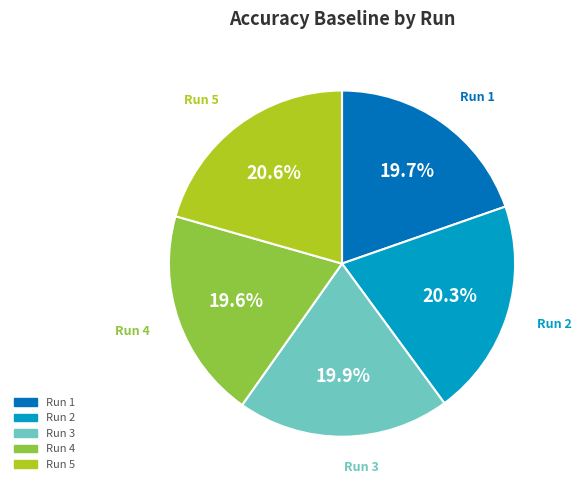

Does any single category account for the majority?

No